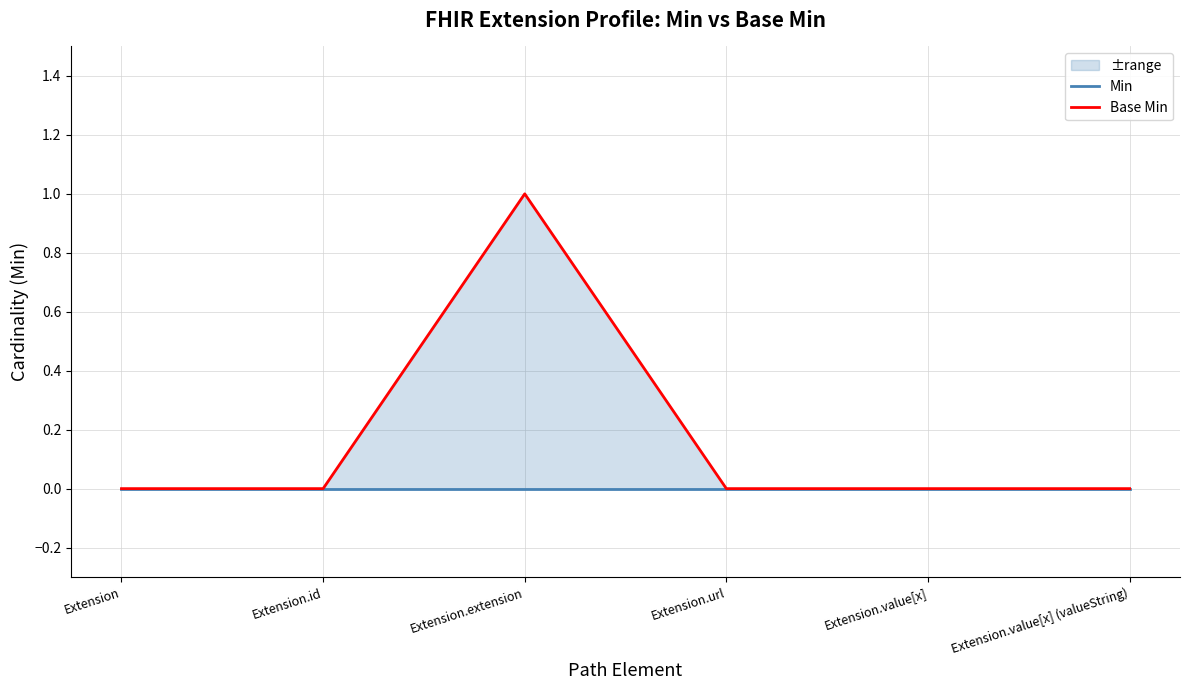

Is it true that Base Min equals 0 at Extension.value[x] (valueString)?

True